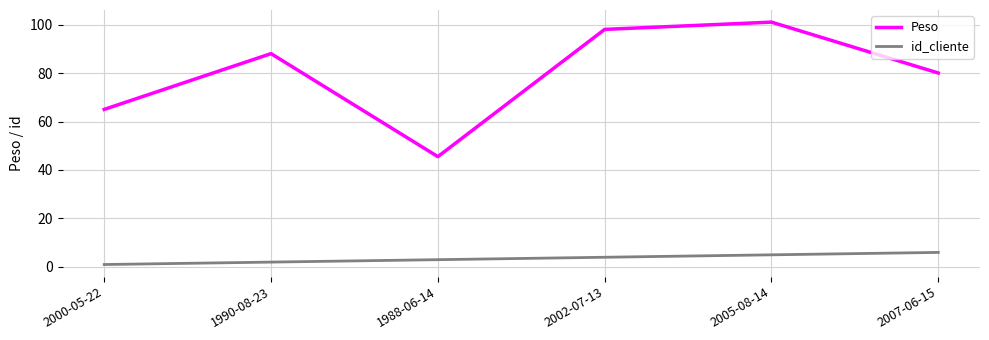

Count the number of categories in the chart.

6